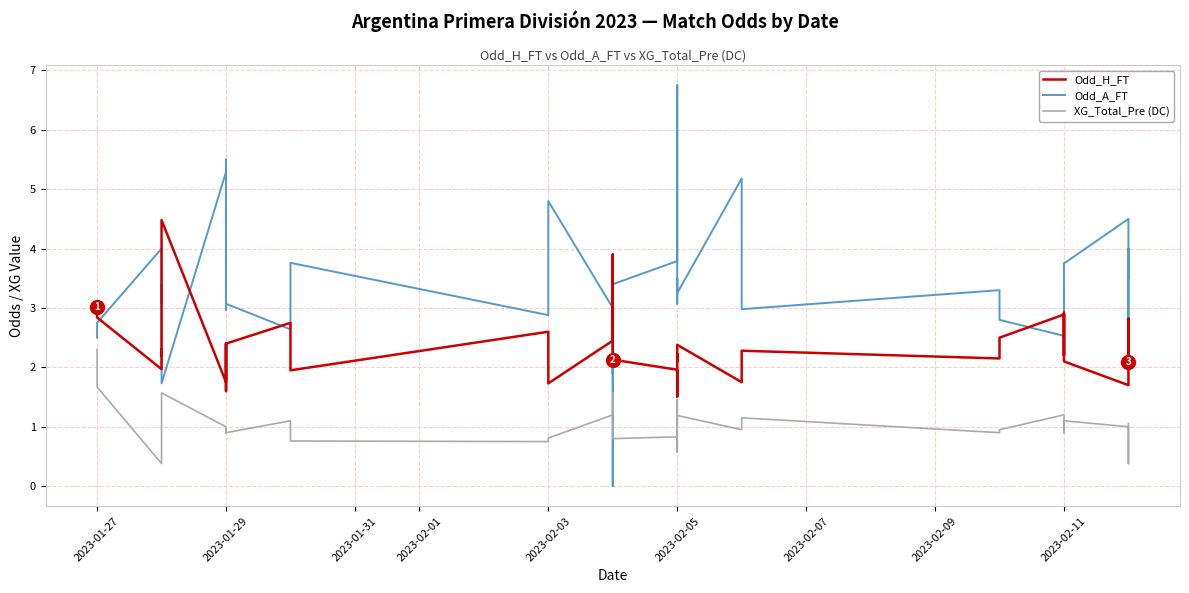

Which series has the widest spread of values?

Odd_A_FT